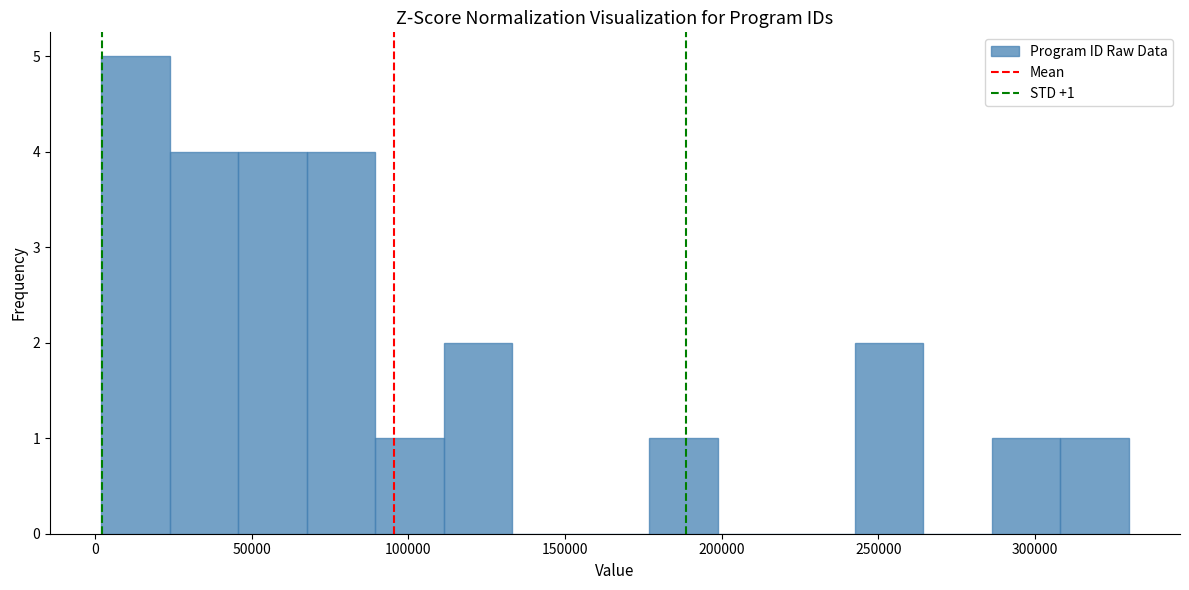

Which range on the x-axis has the tallest bar?

0 to 25000